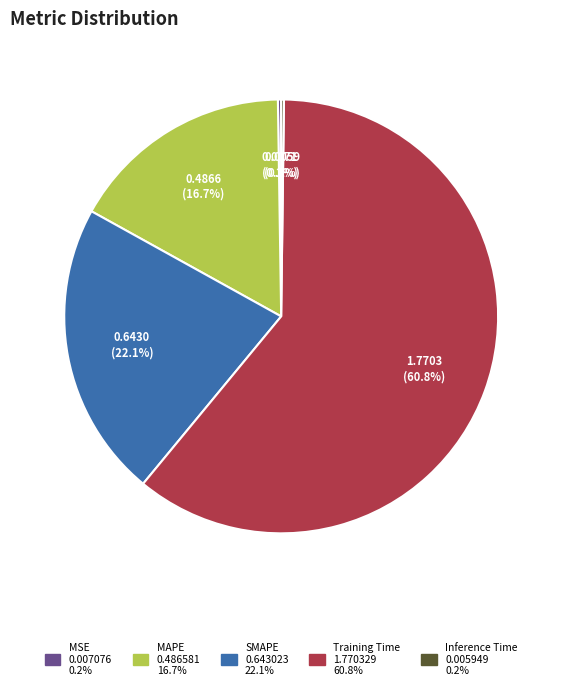

To the nearest percent, what percentage of the pie is Training Time?

61%